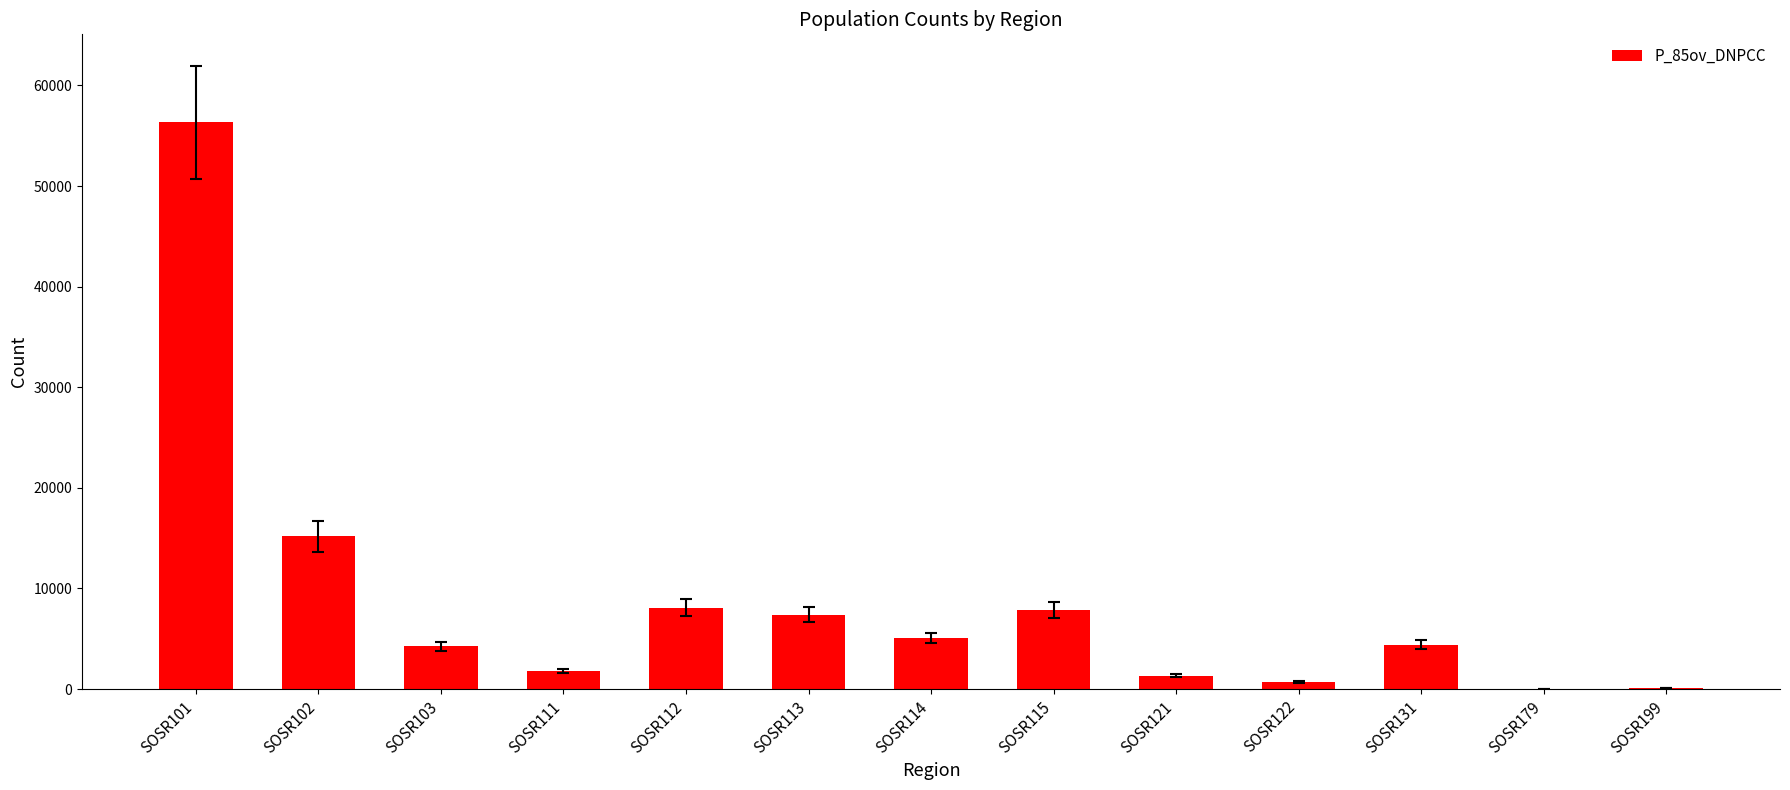

Is it true that the value at SOSR102 is 15165?

True